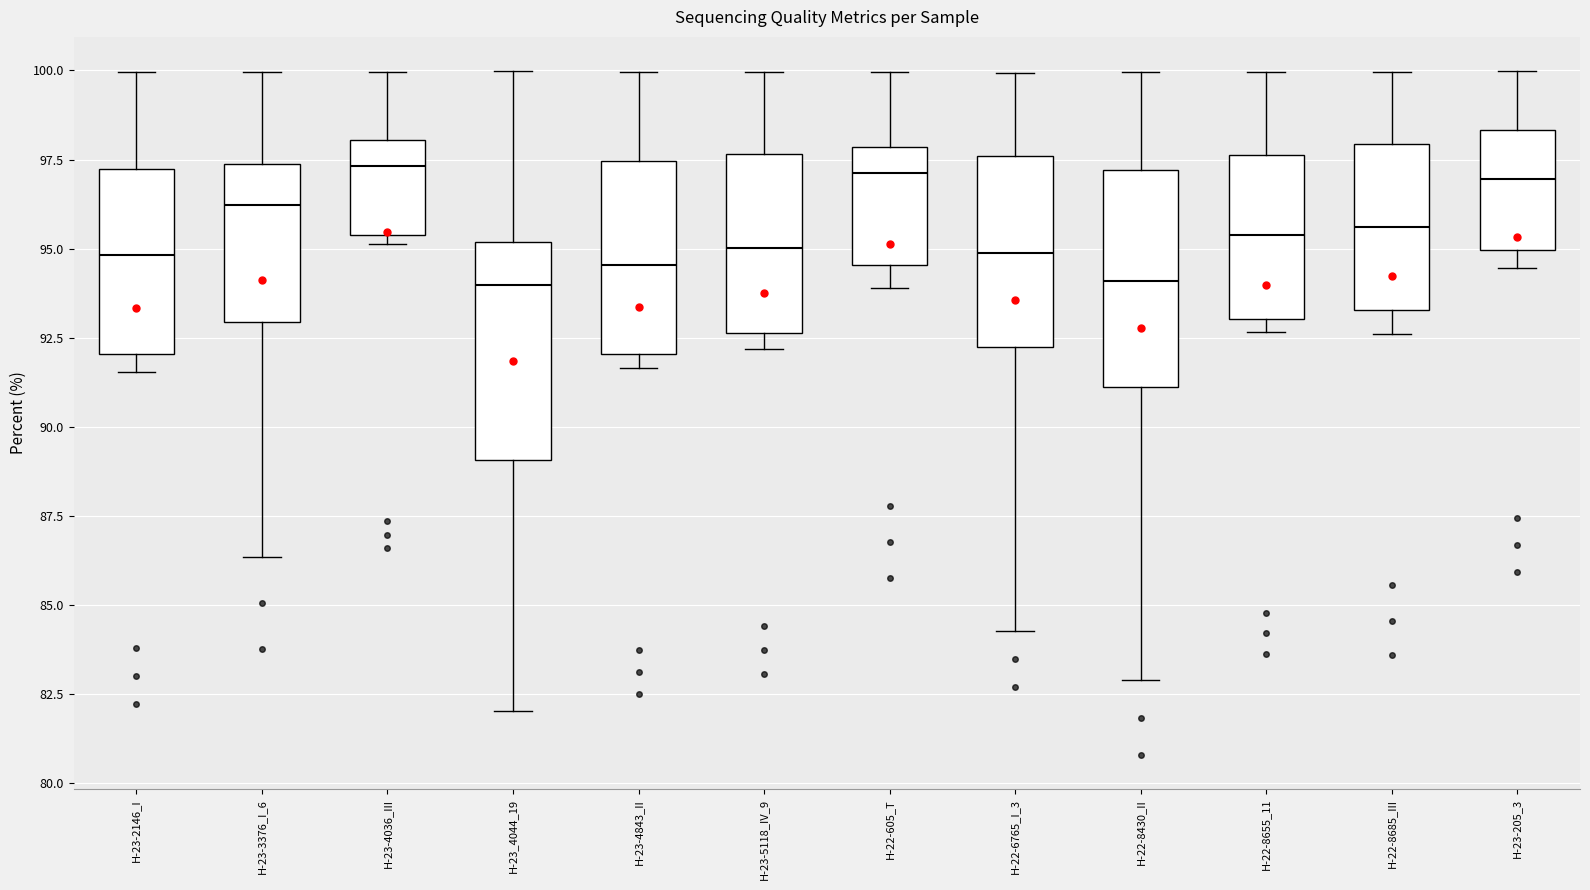

Where does the lower whisker of the box for H-23-3376_I_6 end on the y-axis? The values are not printed on the chart, so give them approximately, as read against the axis.

86.5